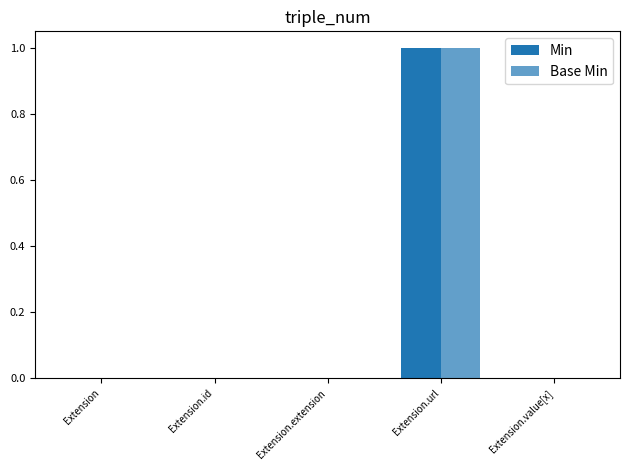

The value of Min at Extension.value[x] is 0. True or false?

True